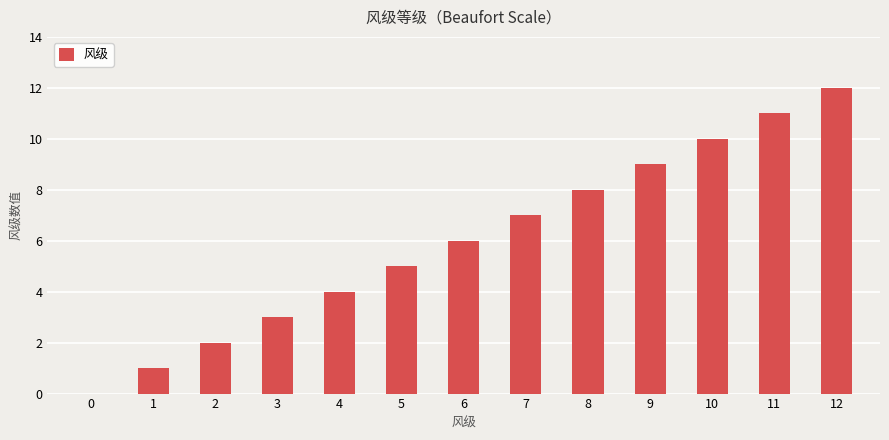

The value at 0 is 0. True or false?

True